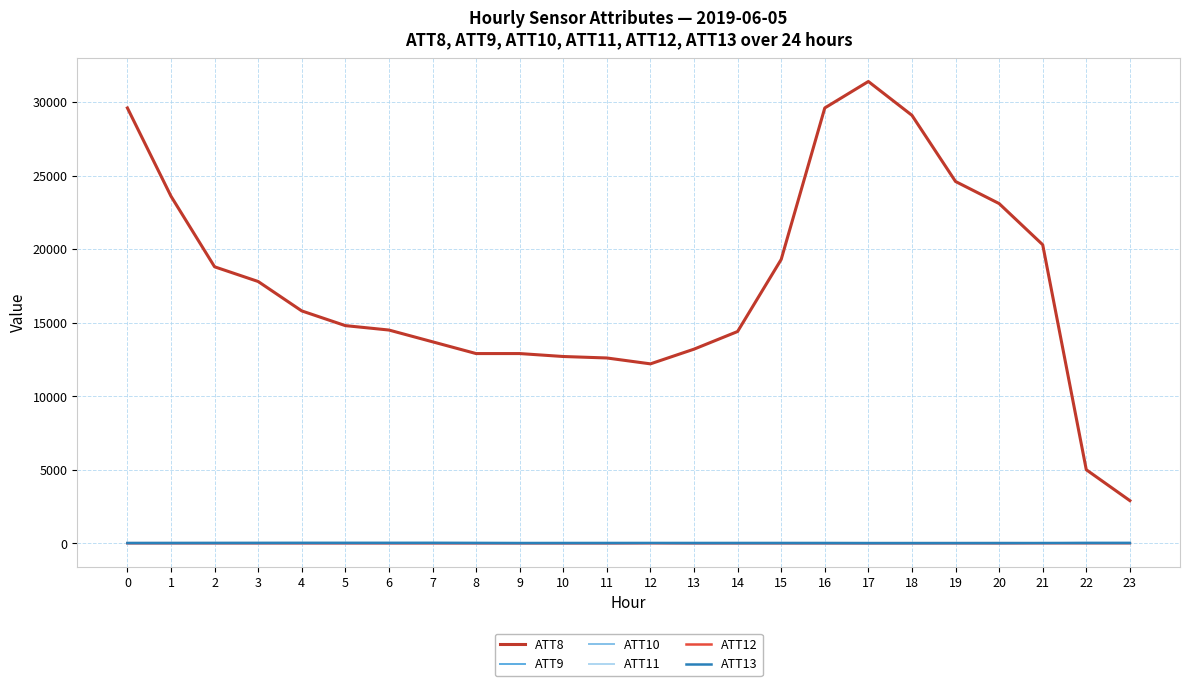

Which series changed the most between 0 and 7?

ATT8